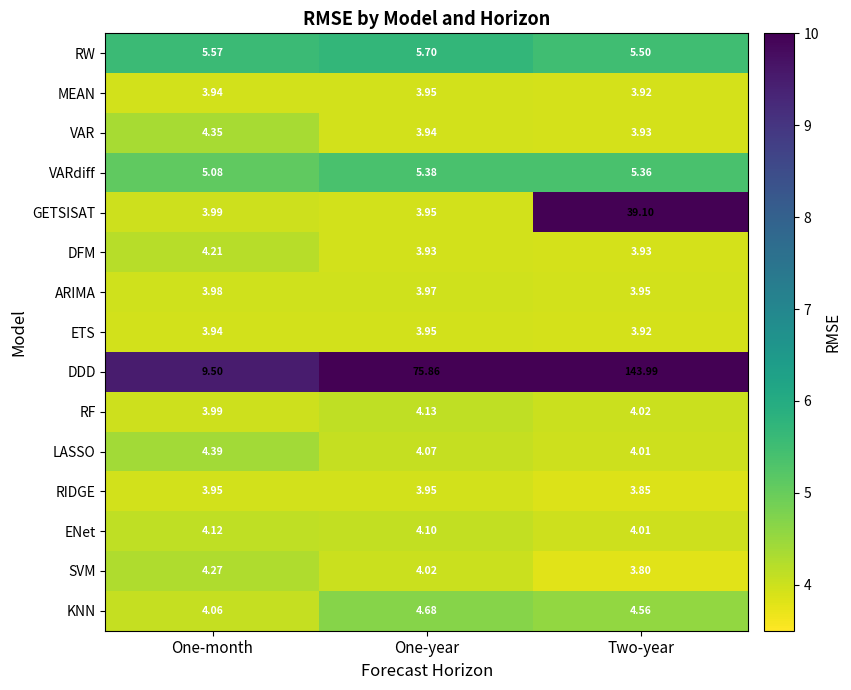

Is the value of DDD at One-year greater than the value of RF at One-month?

Yes